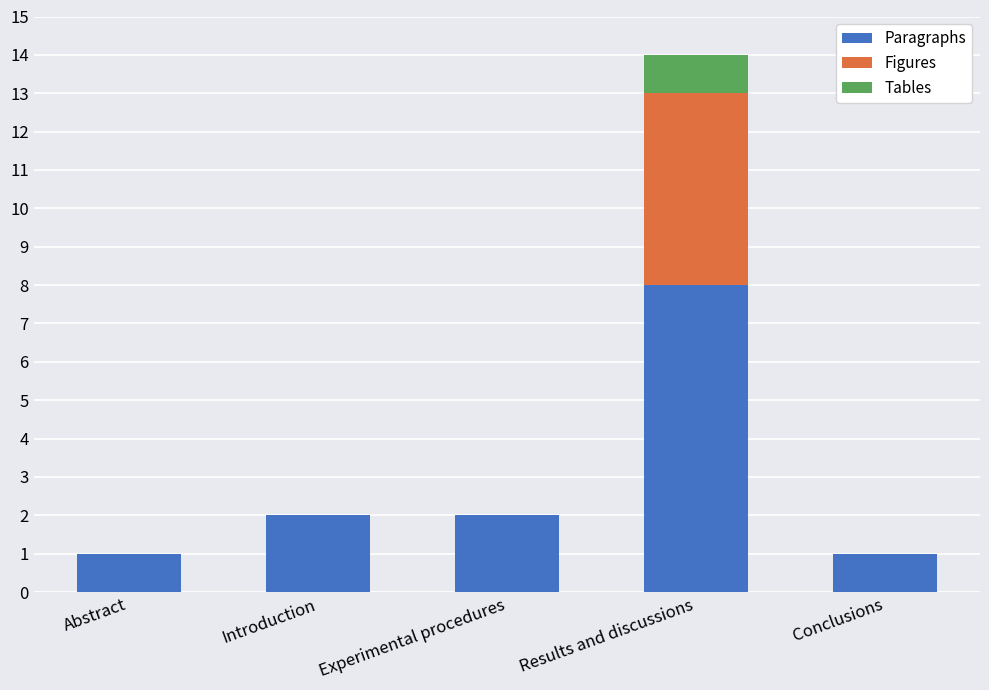

At which category is the sum across all series the highest?

Results and discussions